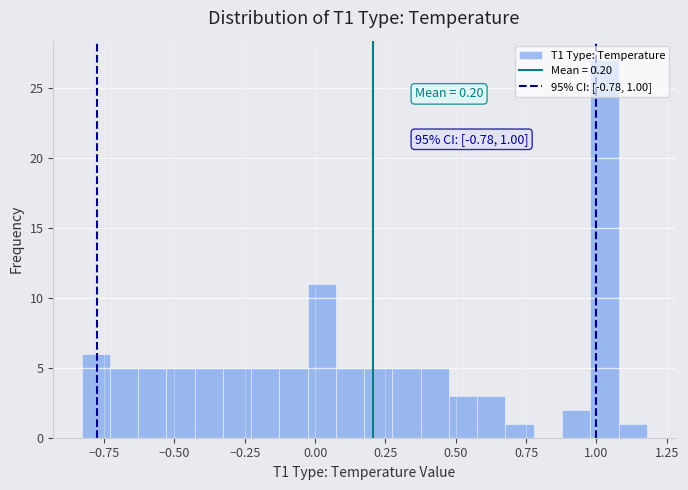

Read against the x-axis, roughly where is the centre of the tallest bar?

1.05